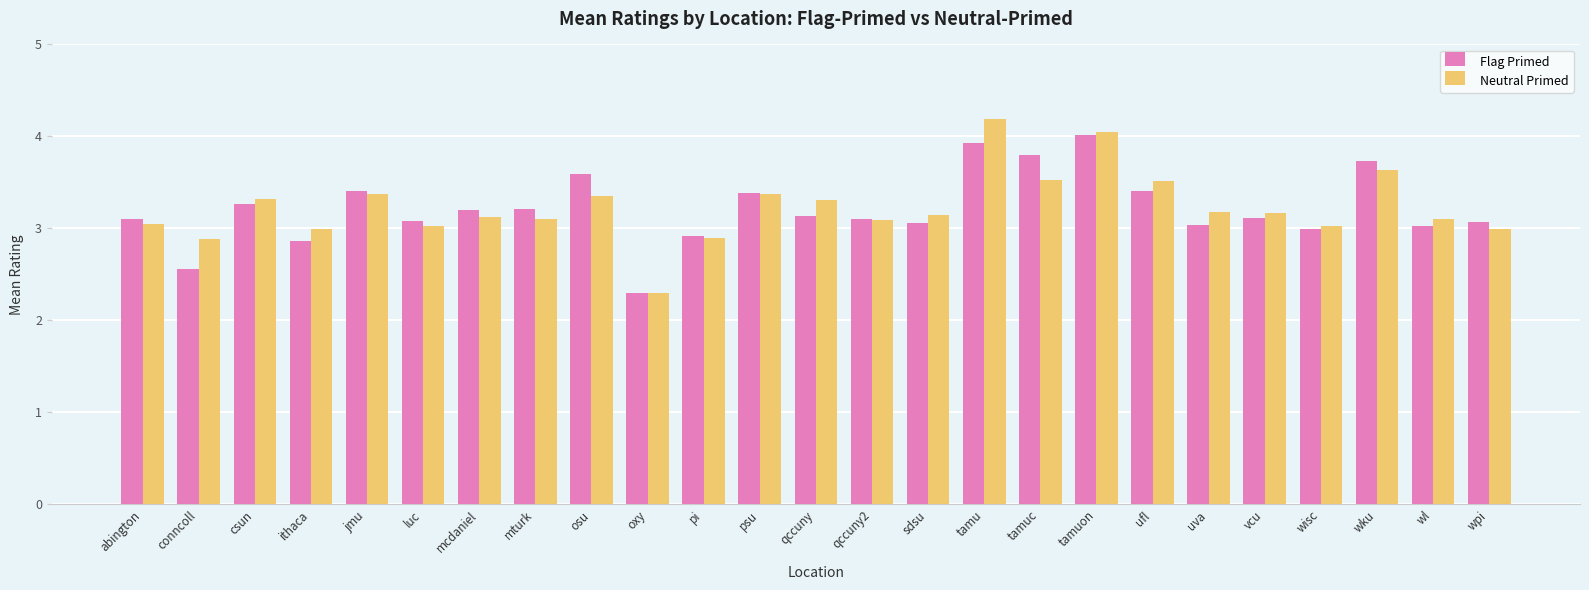

How many bars are there in total?

50